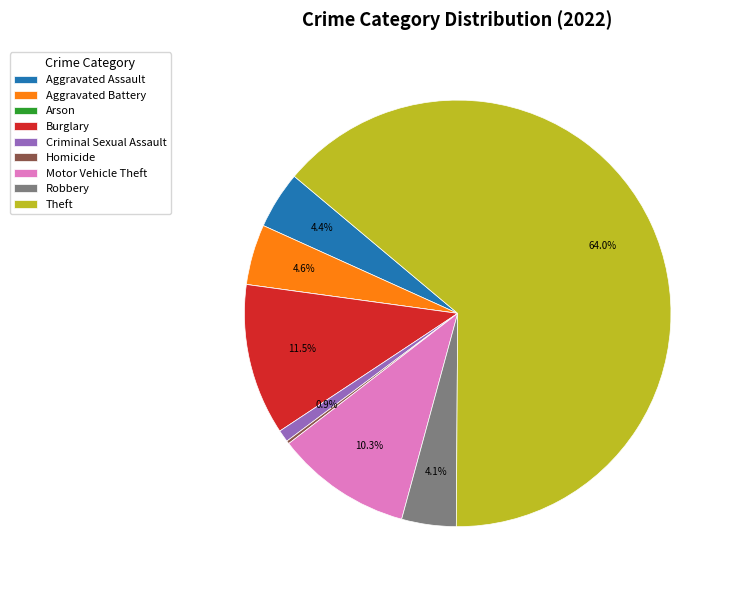

Does Robbery account for over 50% of the chart?

No